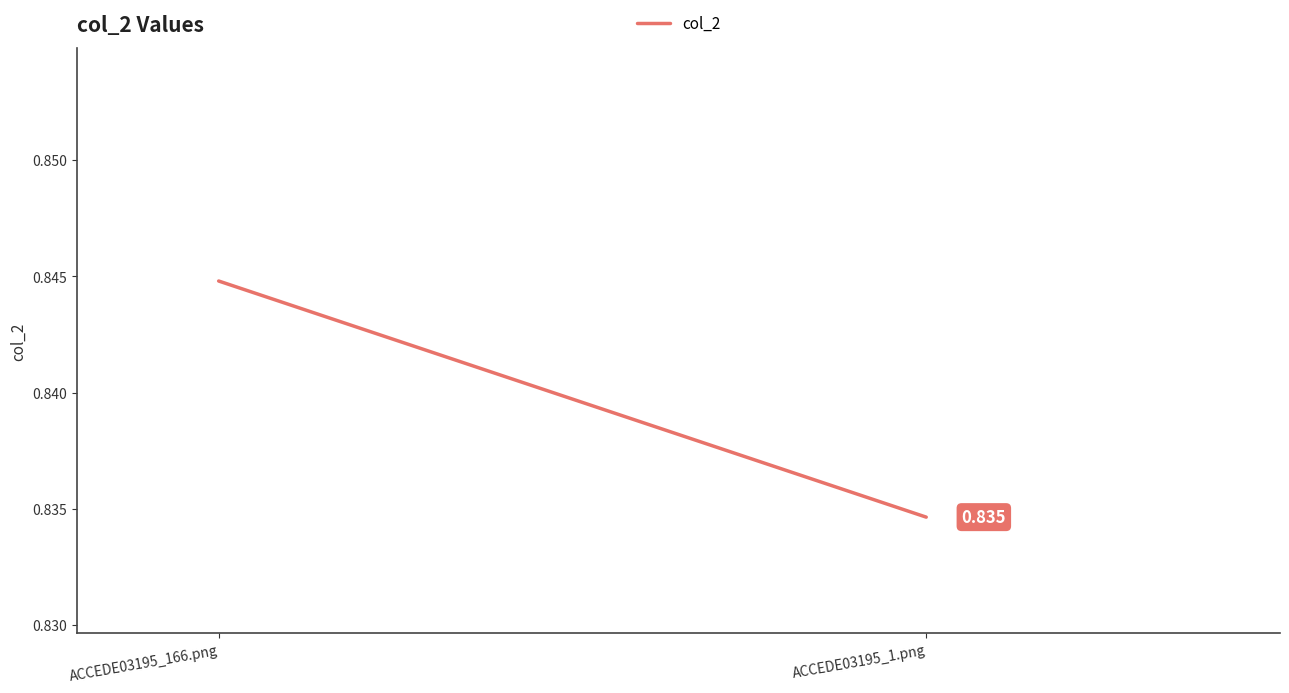

At which label is the value closest to 0?

ACCEDE03195_1.png